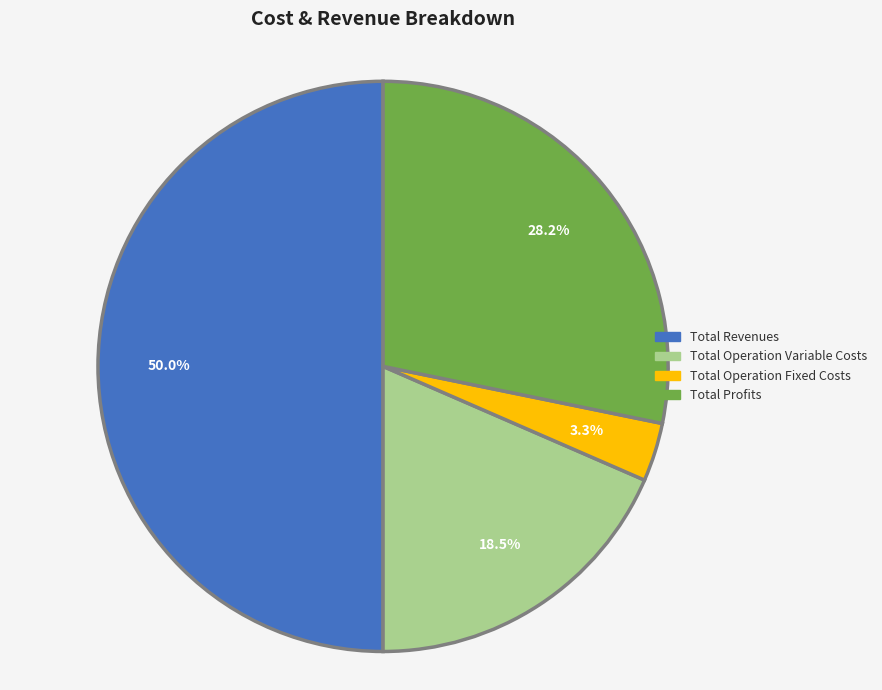

How many segments does this pie chart have?

4